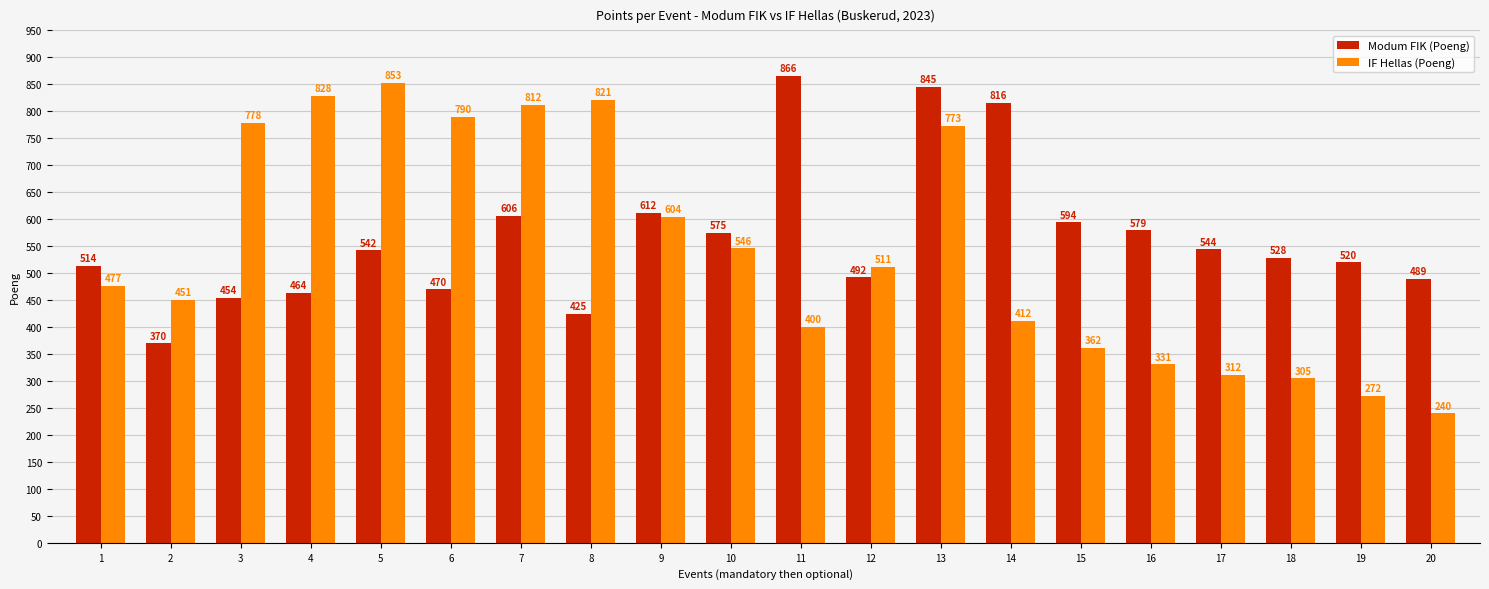

The value of IF Hellas (Poeng) at 12 is 511. True or false?

True